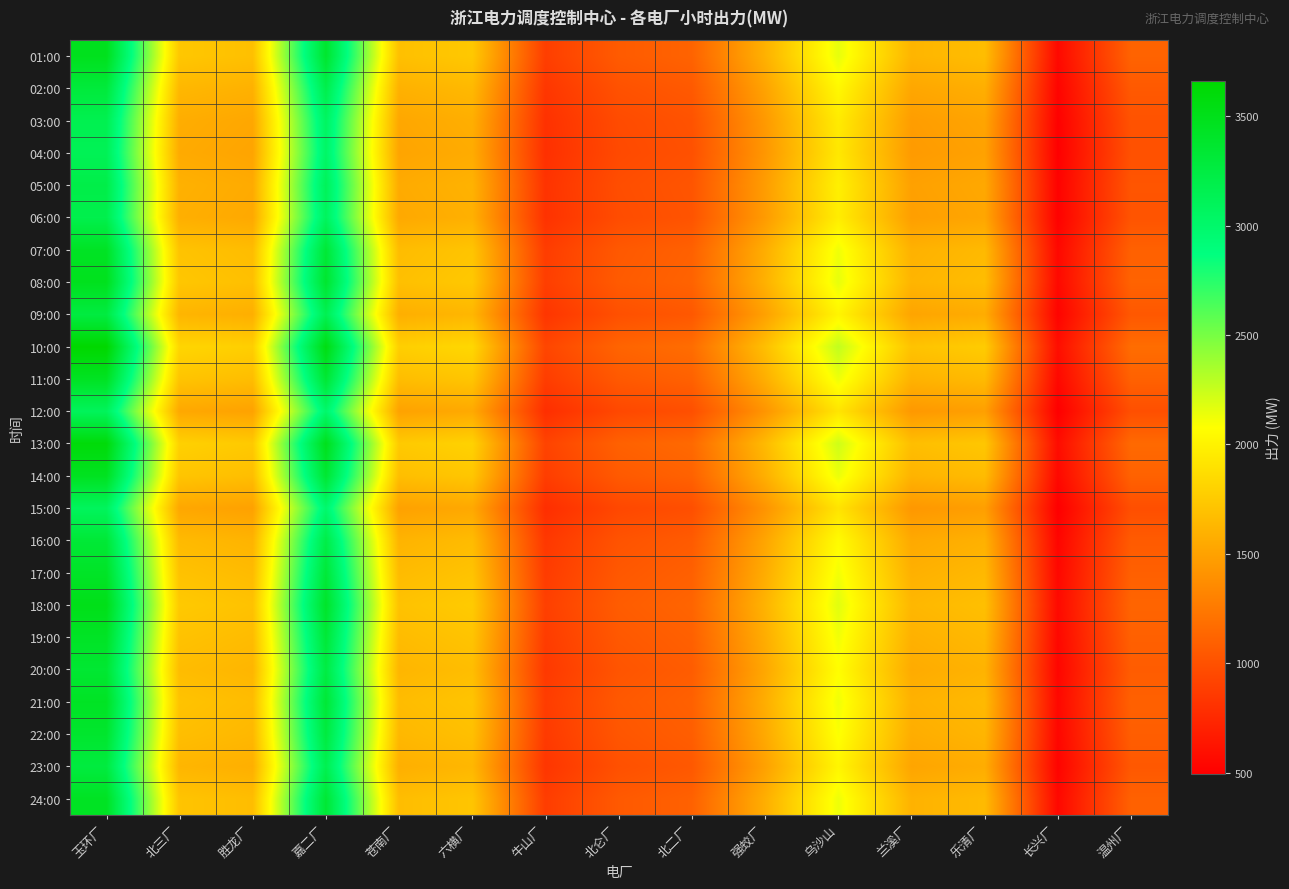

At which category does the chart reach its peak across all series?

玉环厂